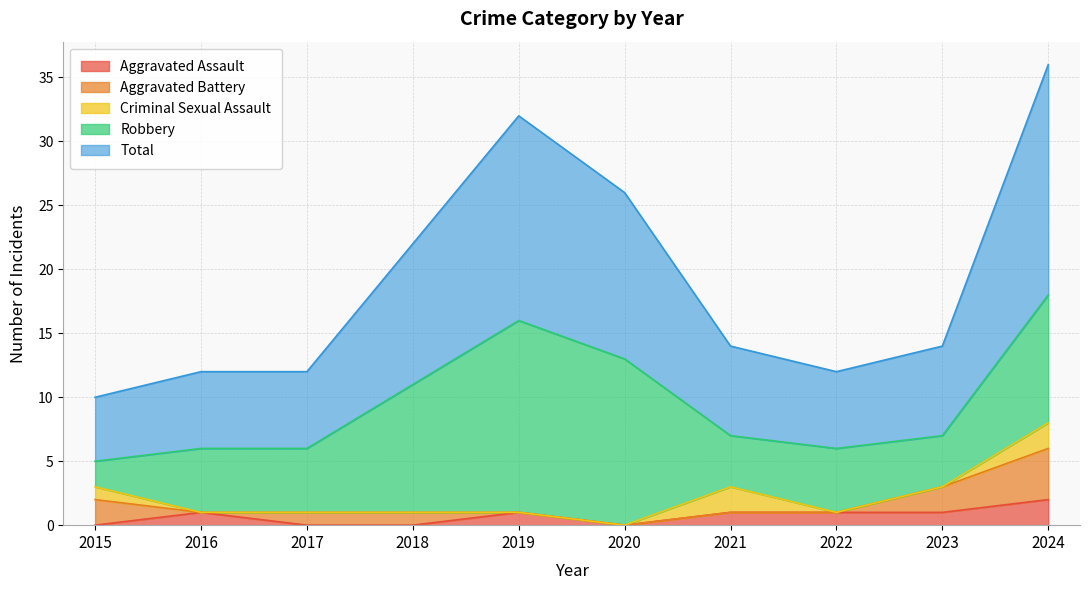

The Aggravated Assault series shows 0 at 2017. True or false?

True